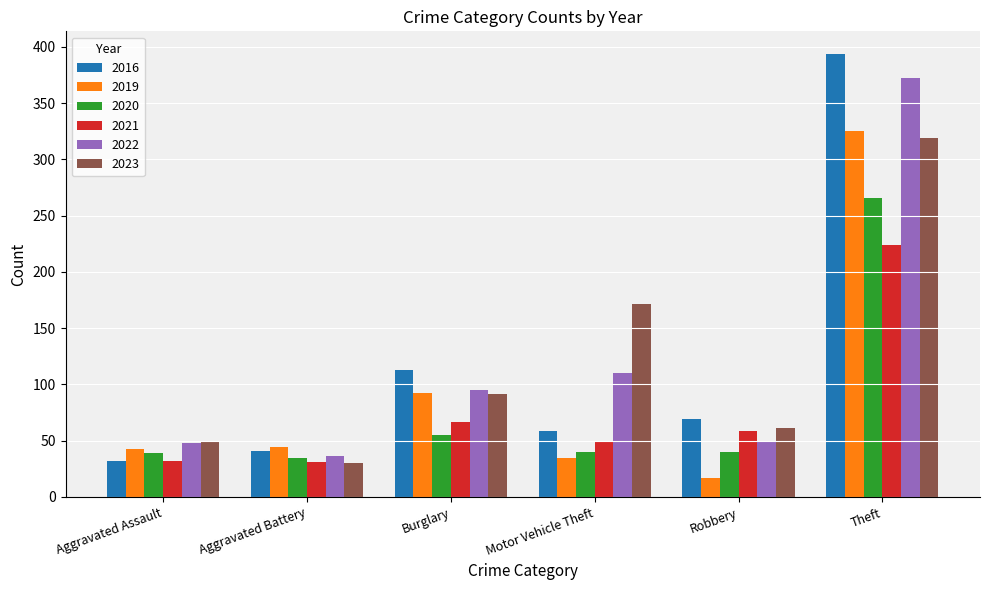

How many groups of bars are there?

6